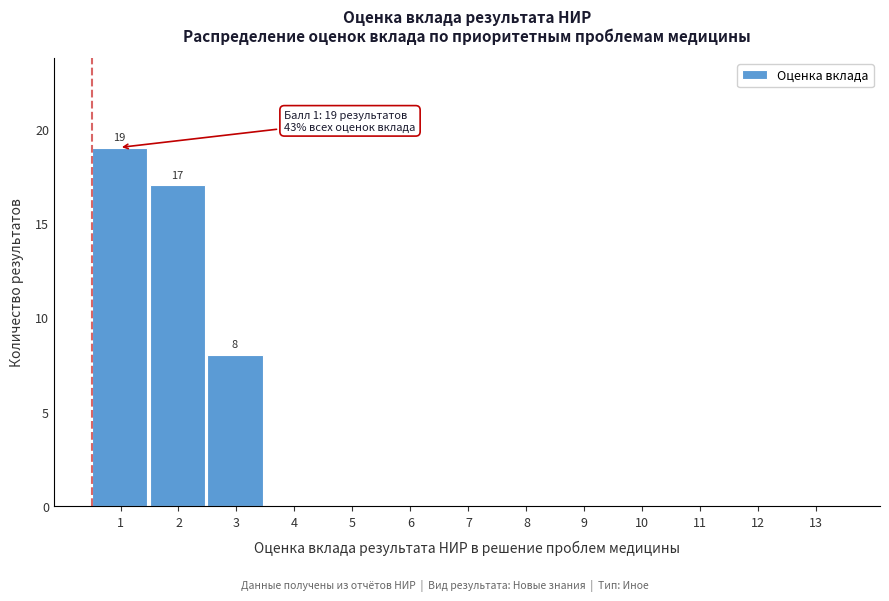

Reading left to right, transcribe all the data shown in this chart.

1=19	2=17	3=8	4=0	5=0	6=0	7=0	8=0	9=0	10=0	11=0	12=0	13=0